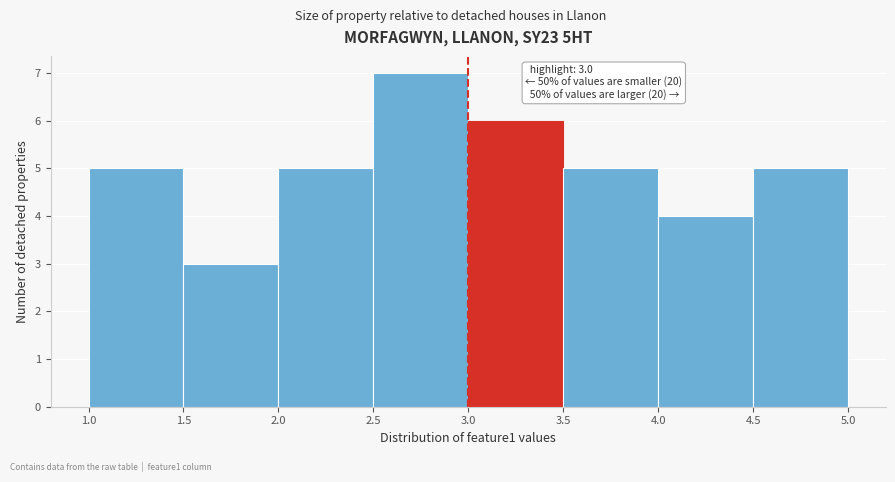

Which range on the x-axis has the tallest bar?

2.5 to 3.0